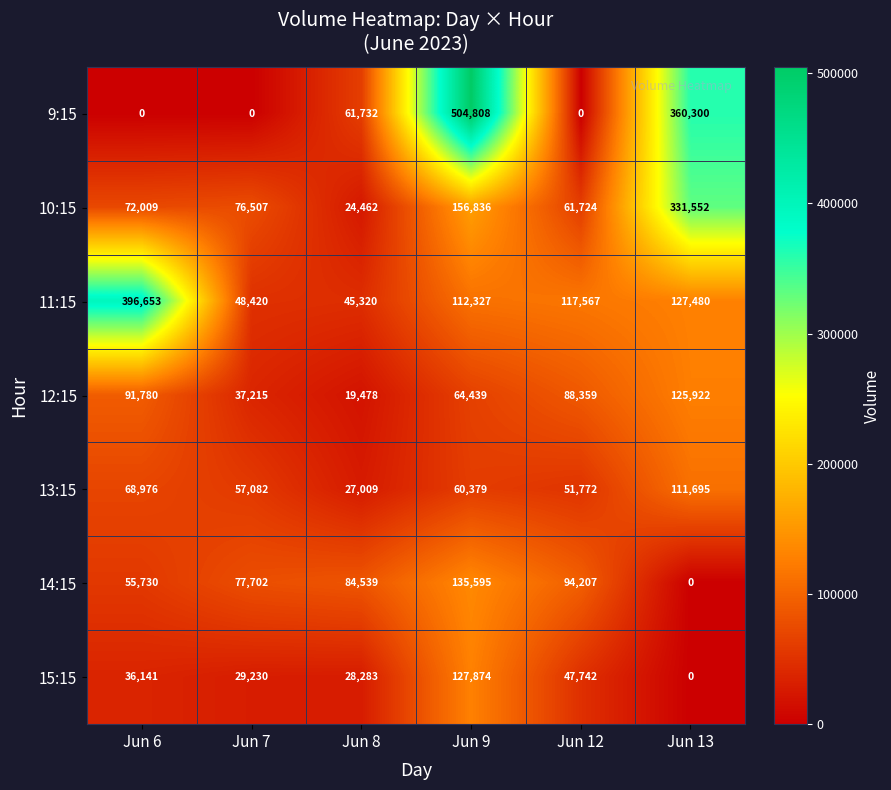

At which category is the sum across all series the highest?

Jun 9